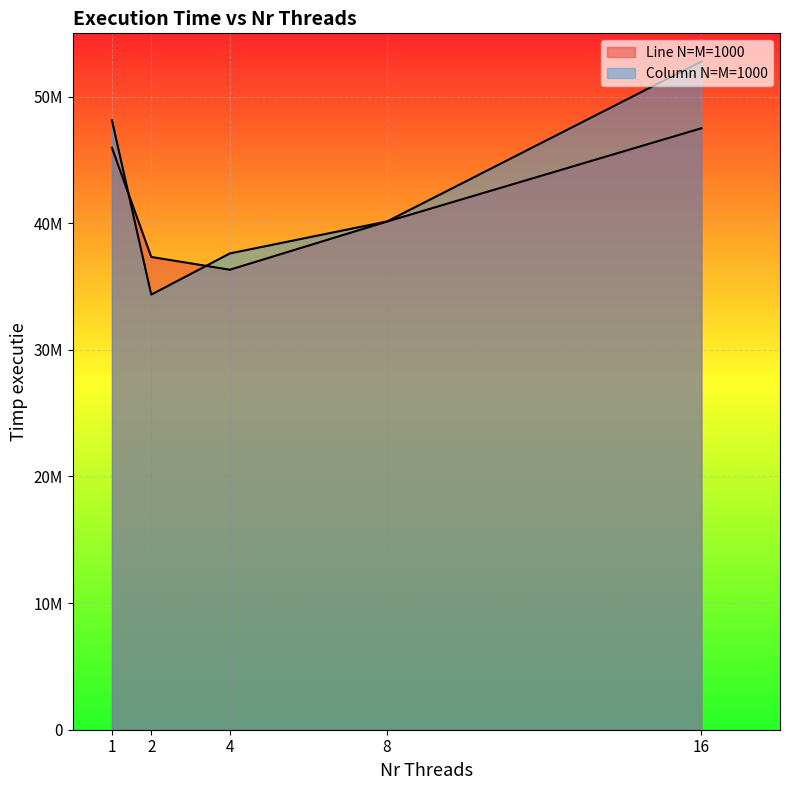

Rank the series by their average value, from lowest to highest.

Line N=M=1000, Column N=M=1000